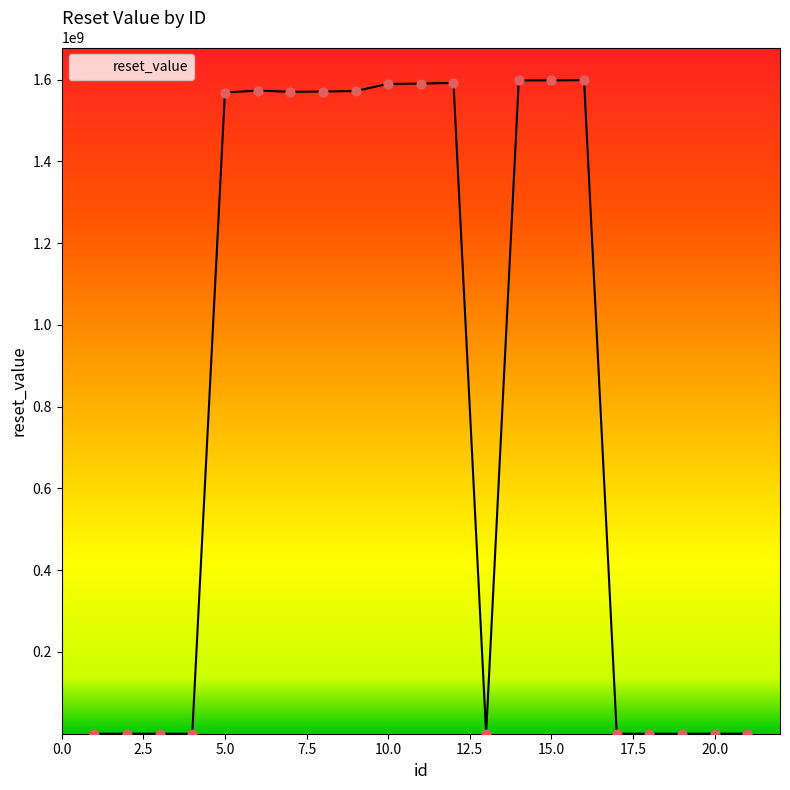

What is the maximum value shown in the chart?

1598889599